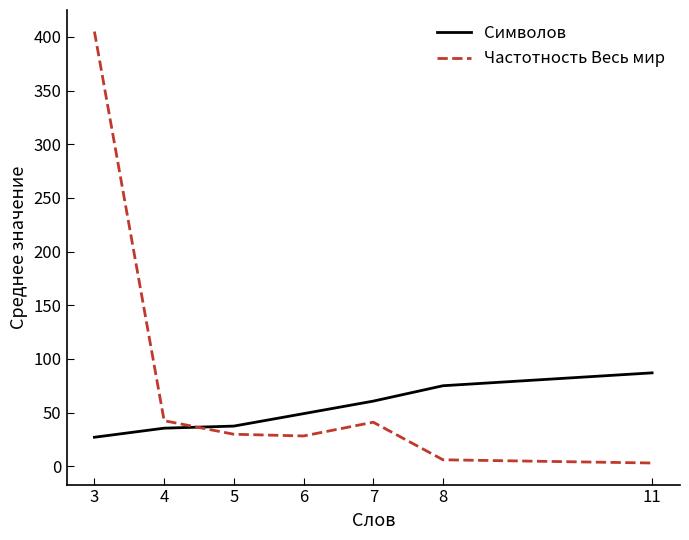

List the series in order of their peak value, lowest first.

Символов, Частотность Весь мир